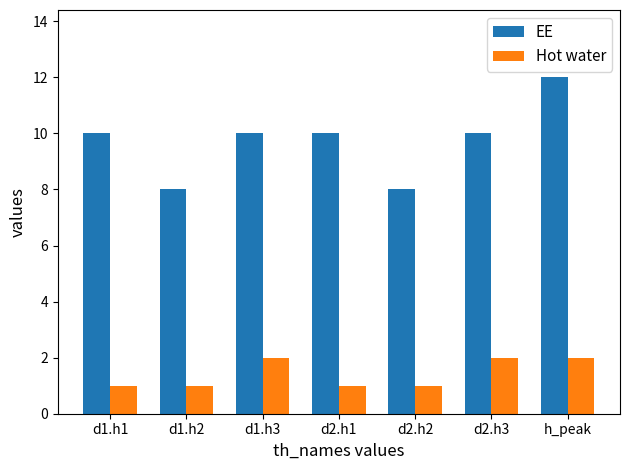

The value of Hot water at d2.h3 is 3. True or false?

False